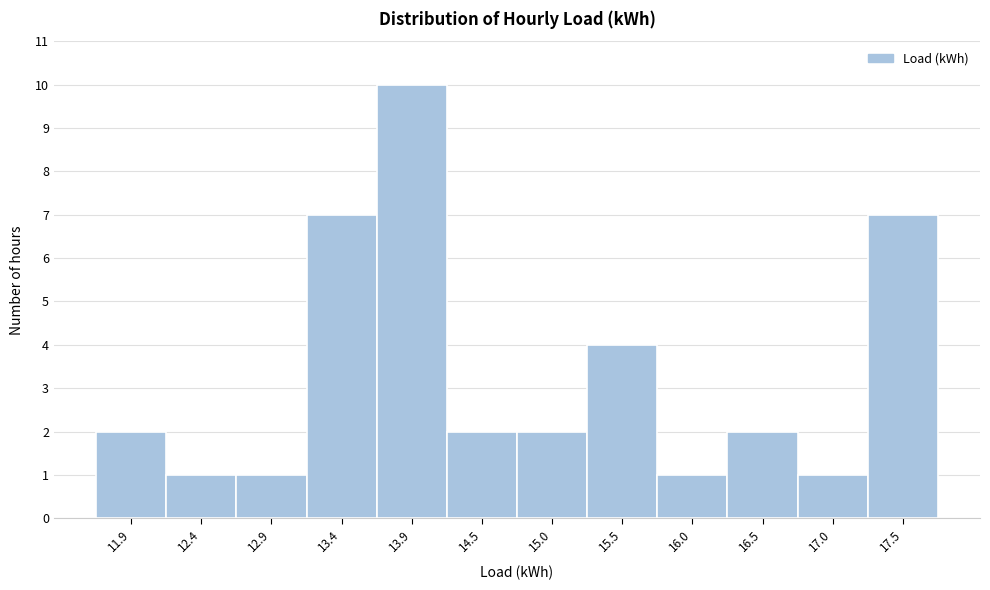

Reading left to right, list all the values displayed in this chart.

11.9=2	12.4=1	12.9=1	13.4=7	13.9=10	14.5=2	15.0=2	15.5=4	16.0=1	16.5=2	17.0=1	17.5=7